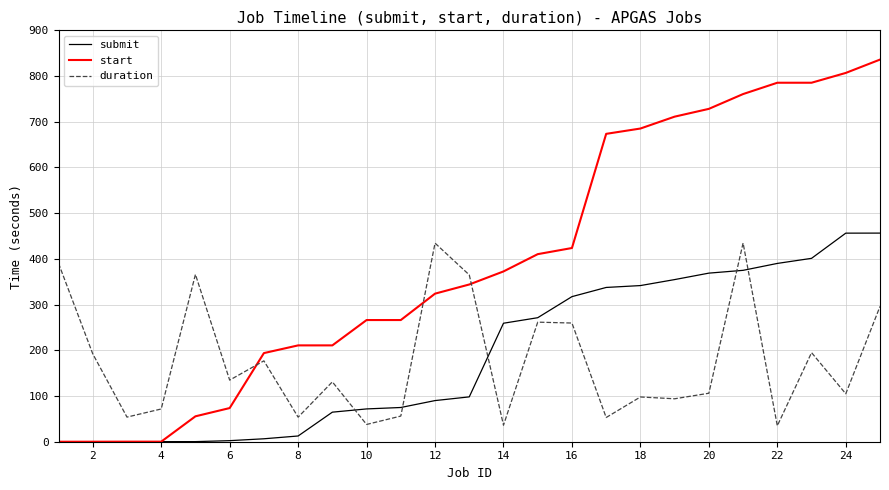

After their last crossing, which series has the higher values: start or duration?

start